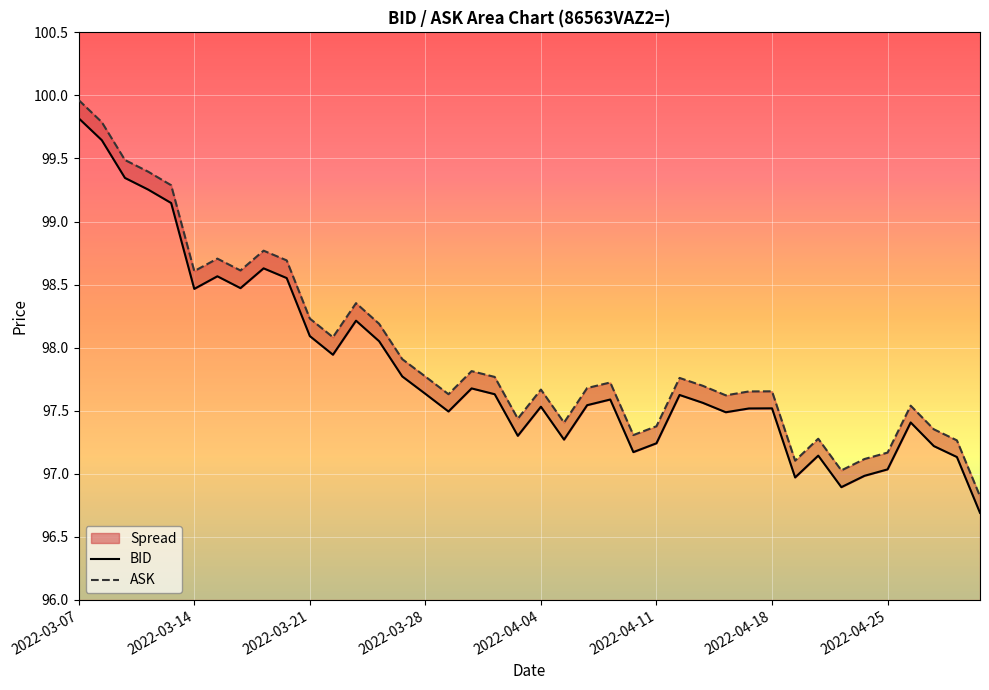

How many data points in ASK are above 97?

39